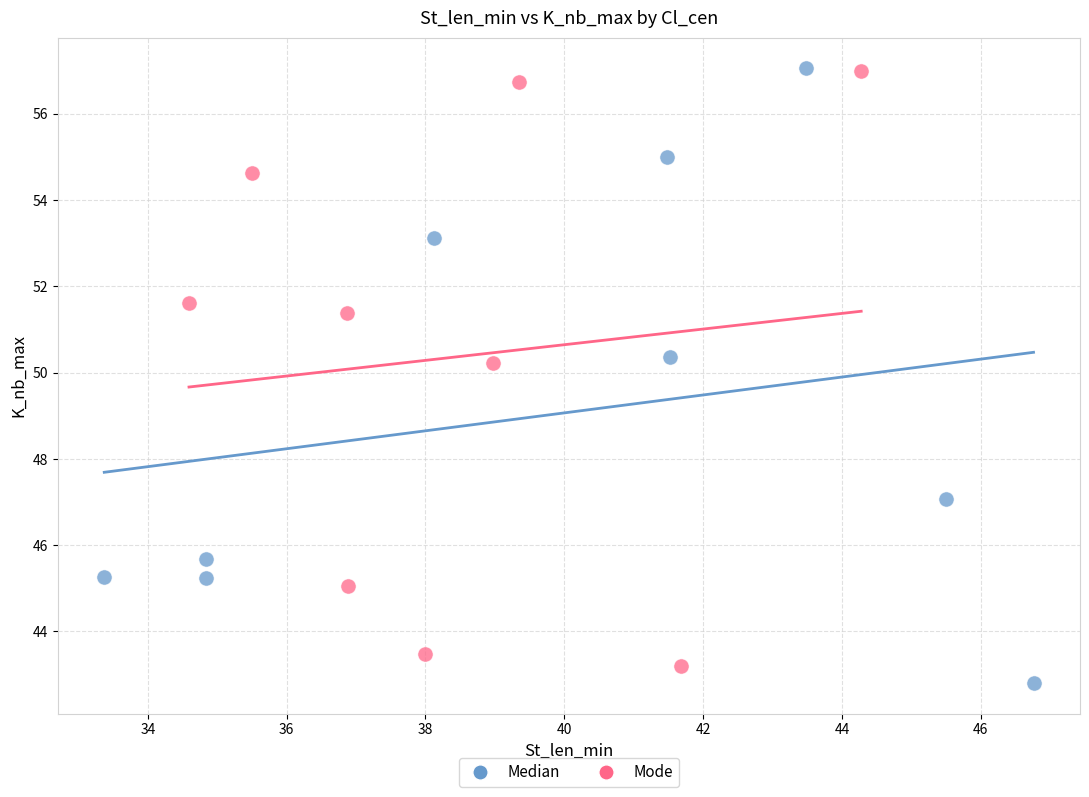

What are all the series names shown in the legend?

Median, Mode